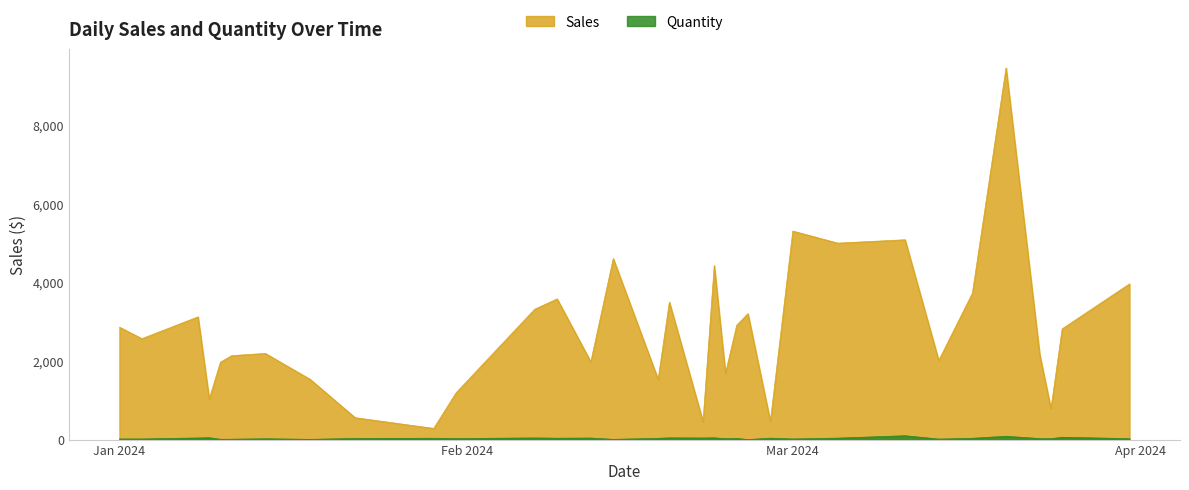

Is it true that Quantity equals 6.0 at 2024-02-14?

True